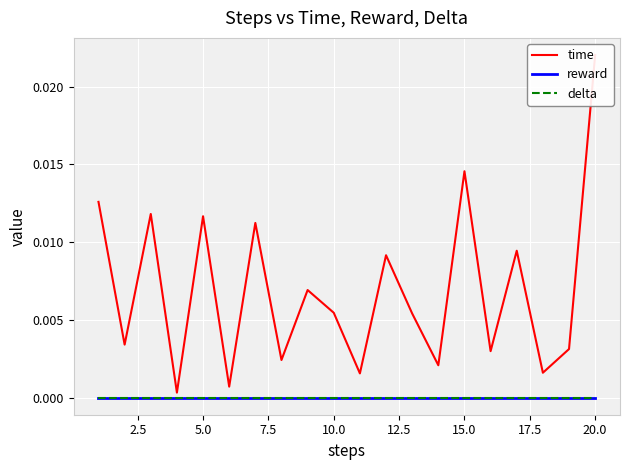

Is it true that time equals 0.0 at 5.0?

False